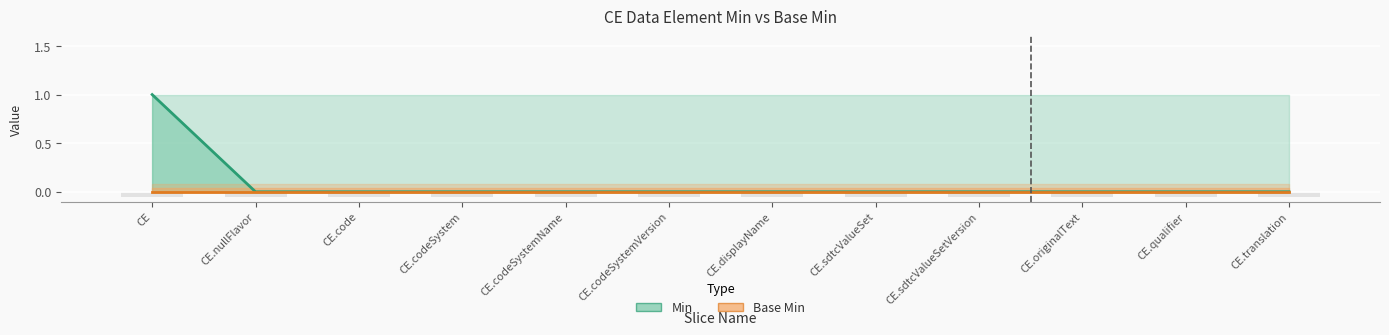

How many bars are there in total?

24